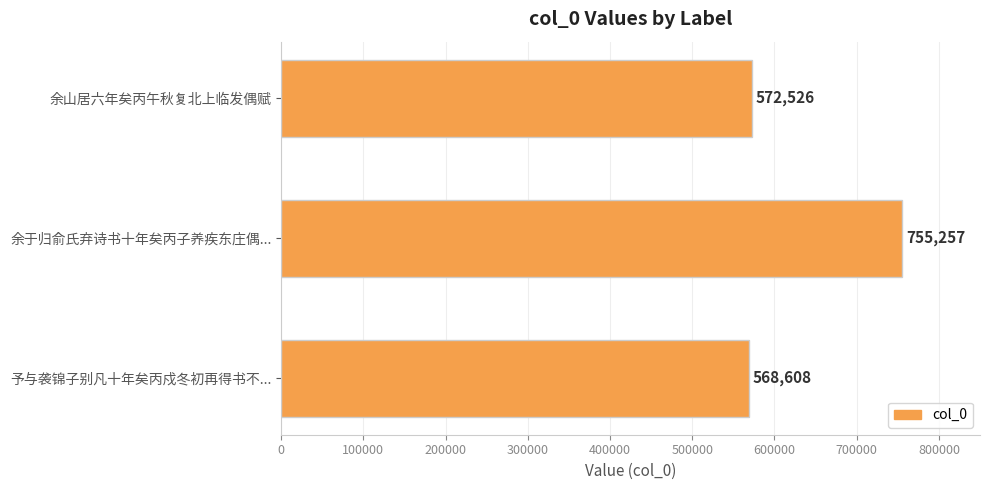

Reading bottom to top, extract all data points from this chart.

予与袭锦子别凡十年矣丙戍冬初再得书不...=568608	余于归俞氏弃诗书十年矣丙子养疾东庄偶...=755257	余山居六年矣丙午秋复北上临发偶赋=572526